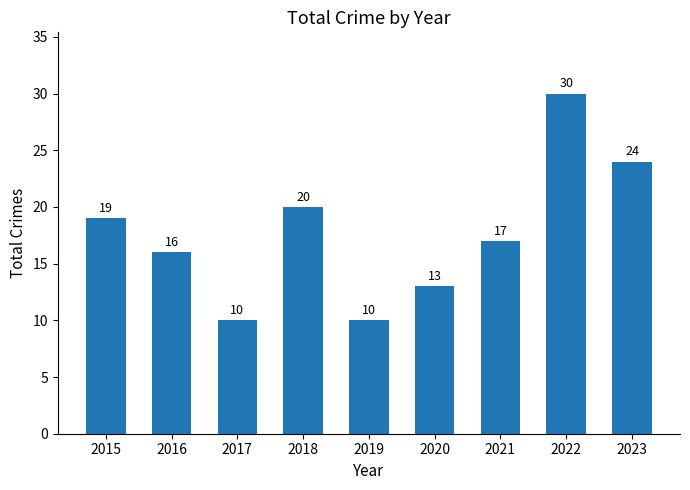

How many values are below 17?

4